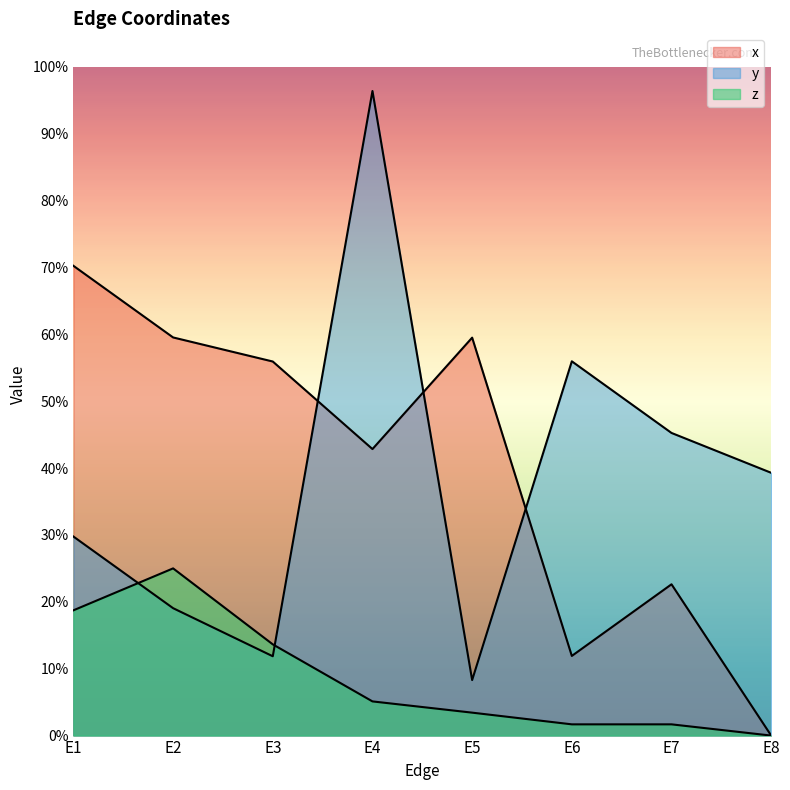

Reading right to left, what are all the values shown in this chart?

x: E8=0.0	E7=0.2	E6=0.1	E5=0.6	E4=0.4	E3=0.6	E2=0.6	E1=0.7
y: E8=0.4	E7=0.5	E6=0.6	E5=0.1	E4=1.0	E3=0.1	E2=0.2	E1=0.3
z: E8=0.0	E7=0.0	E6=0.0	E5=0.0	E4=0.1	E3=0.1	E2=0.2	E1=0.2